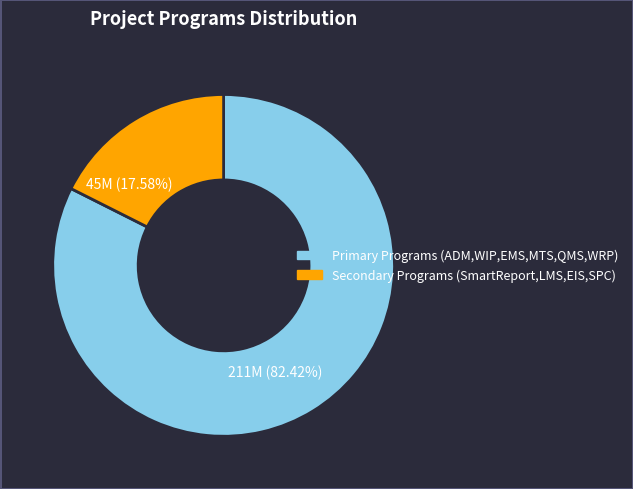

Is there a majority slice in this chart?

Yes